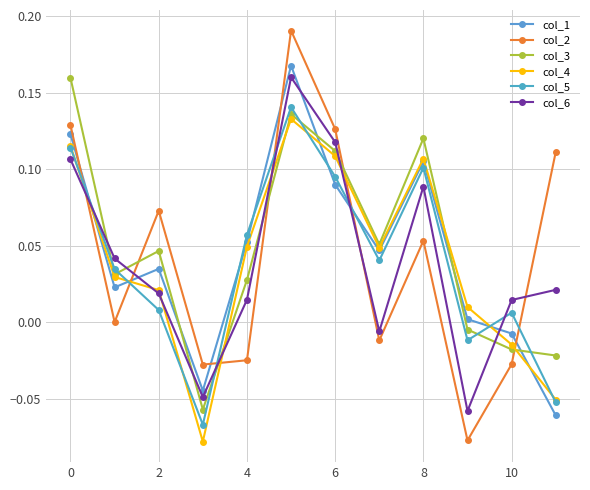

What is the lowest value of the col_3 series?

-0.1